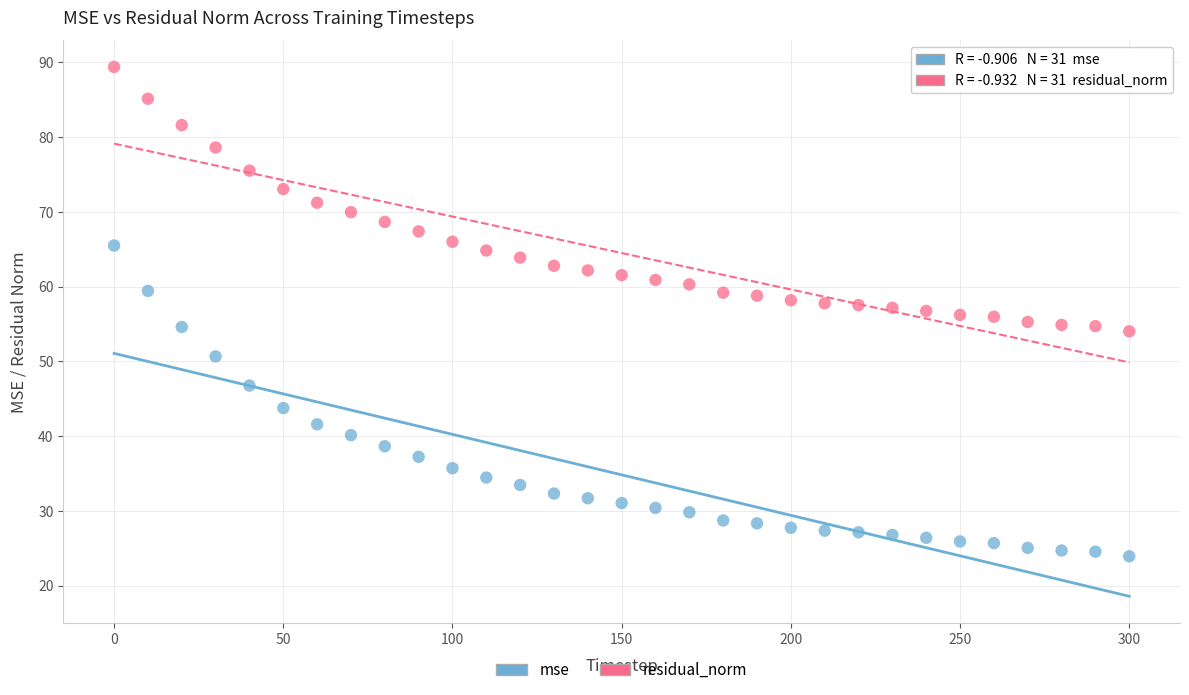

What are all the series names shown in the legend?

mse, residual_norm